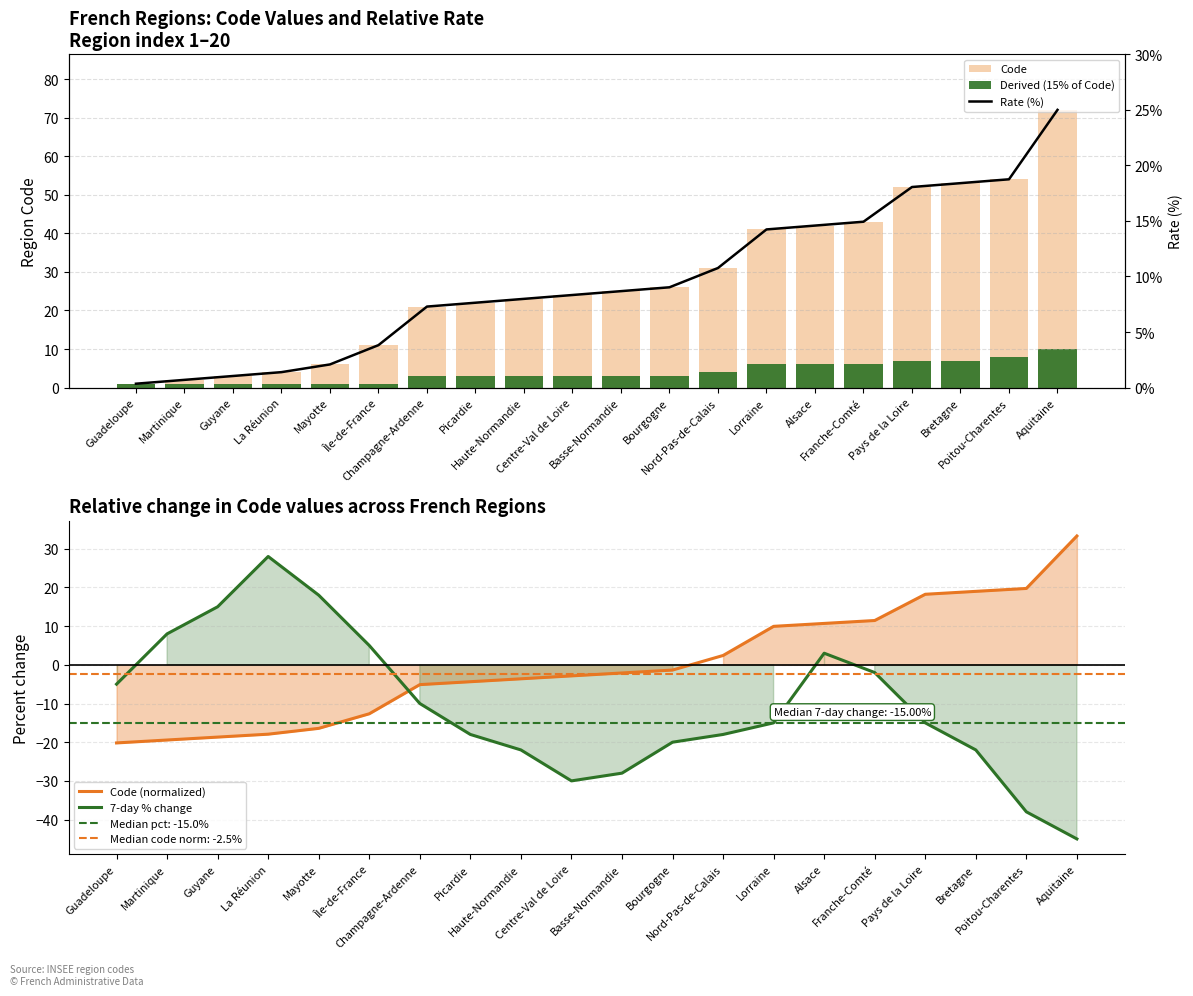

How many data points in Code are above 25?

9